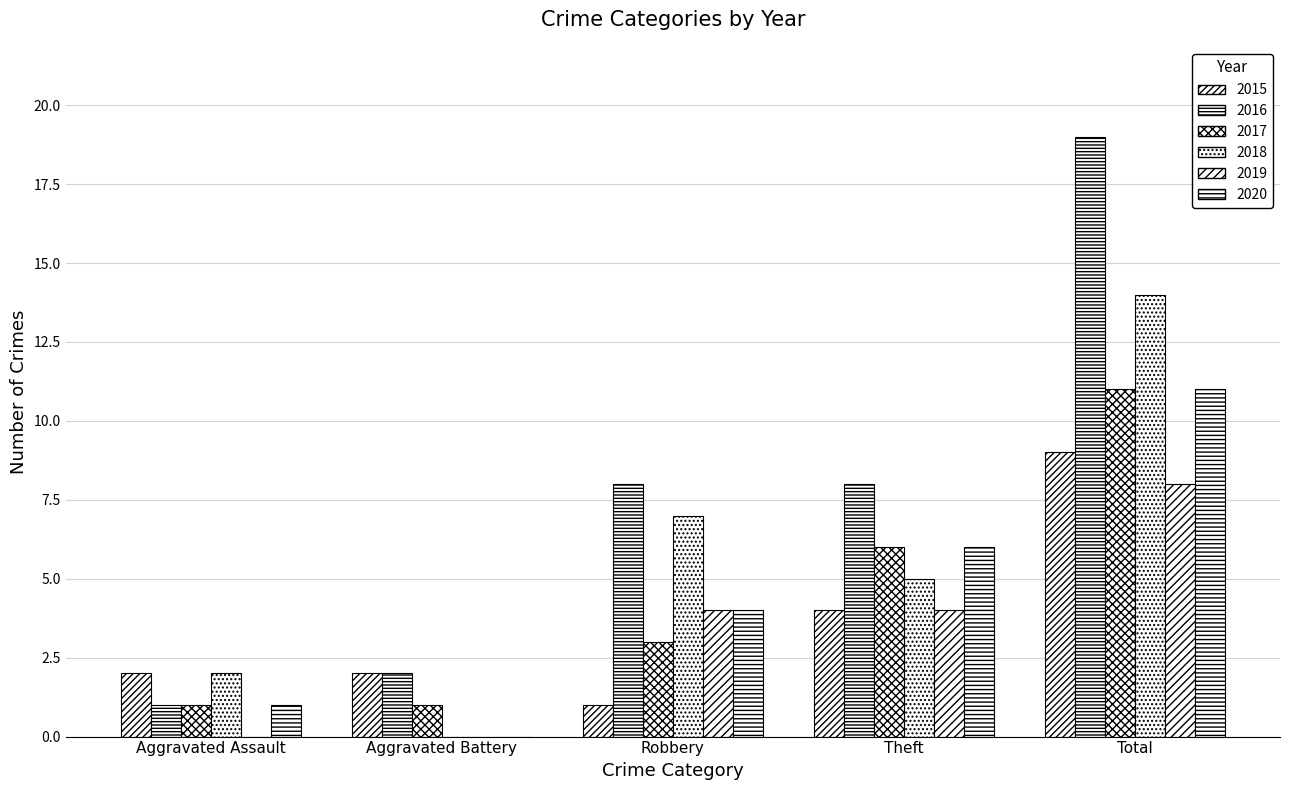

How many positive values does the 2020 series have?

4